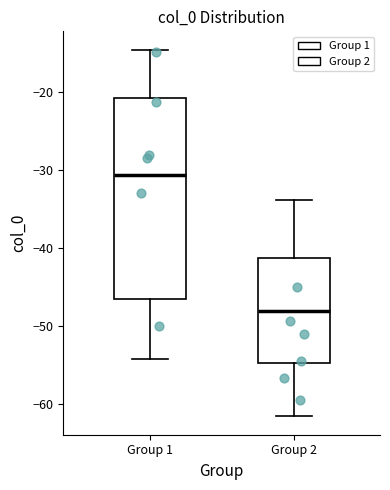

Which box is the tallest, from its lower edge to its upper edge?

Group 1